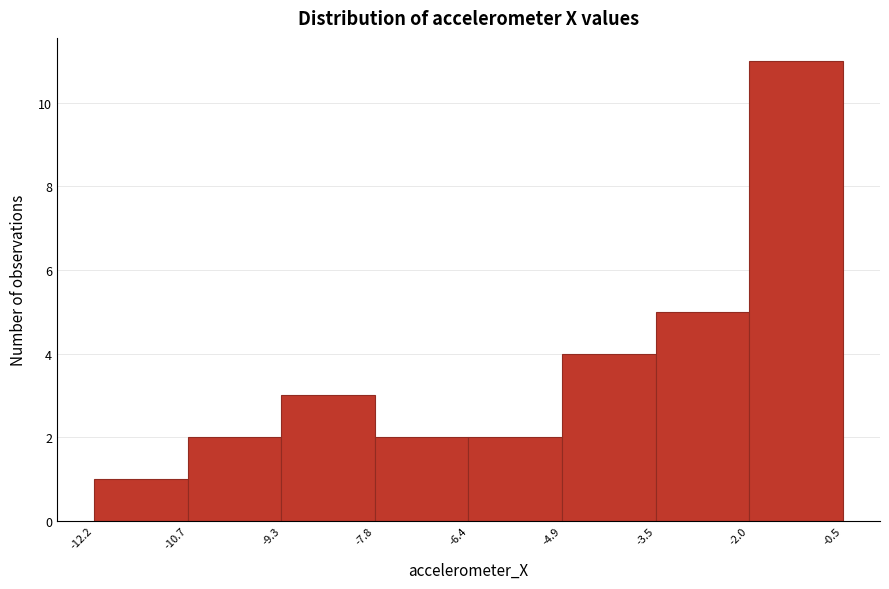

Reading left to right, transcribe this chart: for each bar, give the range it covers on the x-axis and its height. The values are not printed on the chart, so give them approximately, as read against the axis.

-12.2 to -10.7: 1
-10.7 to -9.3: 2
-9.3 to -7.8: 3
-7.8 to -6.4: 2
-6.4 to -4.9: 2
-4.9 to -3.5: 4
-3.5 to -2.0: 5
-2.0 to -0.5: 11